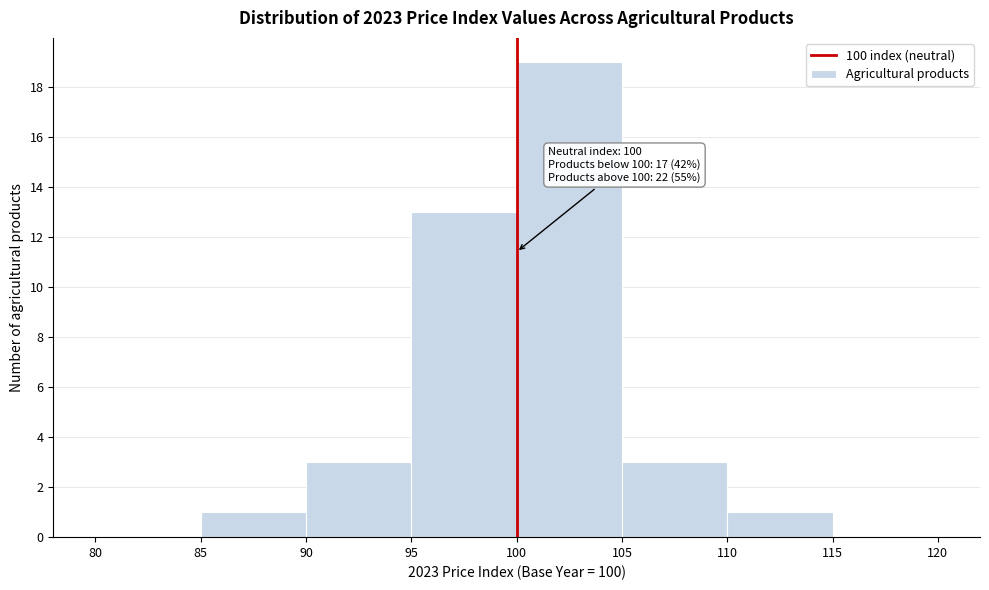

Over which range of the x-axis is the bar tallest?

100 to 105